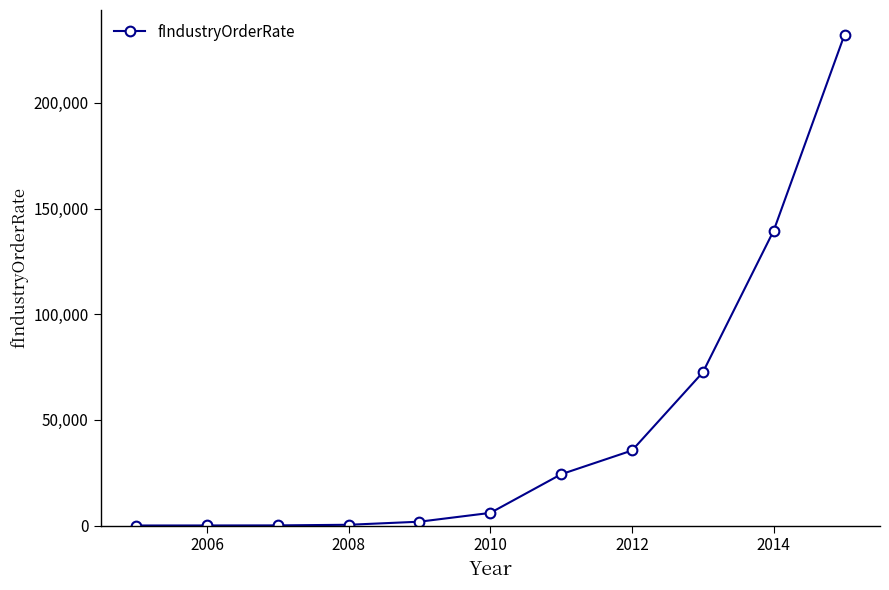

True or false: the data has more than 2 interior local peaks.

False